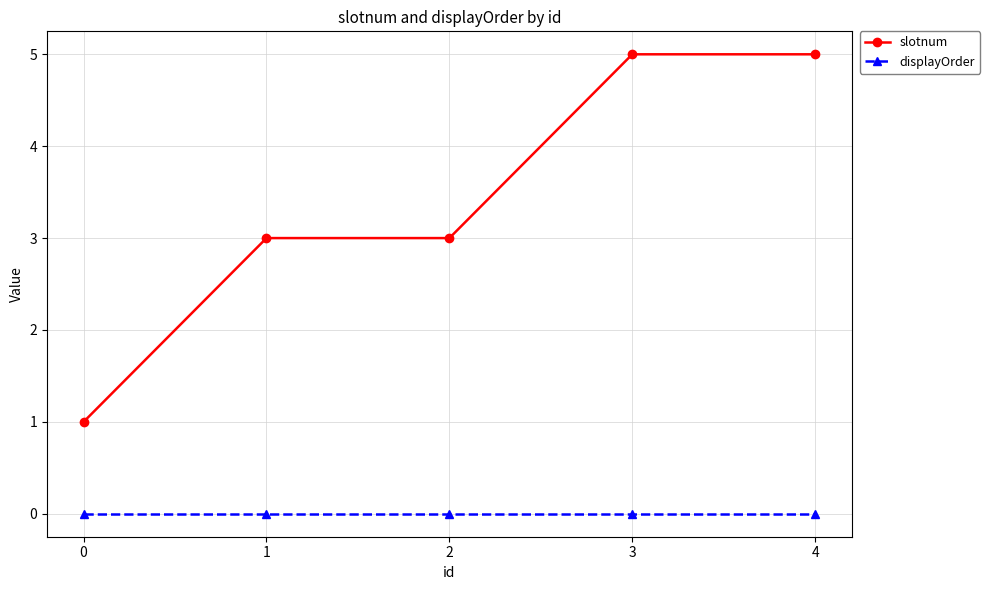

What value does the slotnum series have at 2?

3